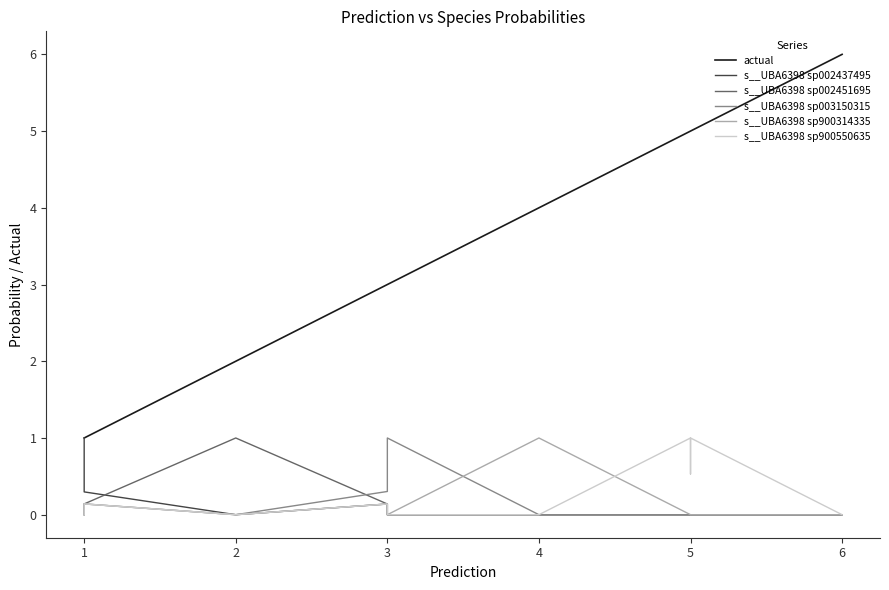

How many data points in s__UBA6398 sp900550635 are above 0?

9